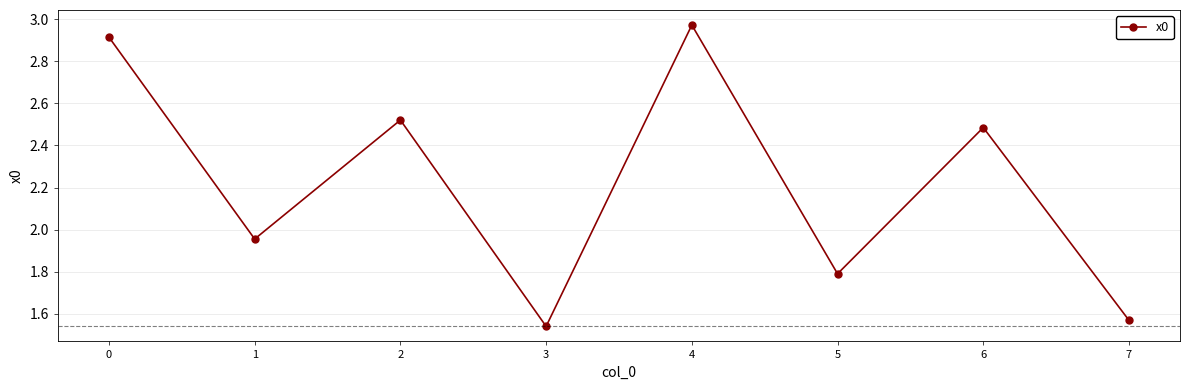

Which label corresponds to the largest value in the chart?

4